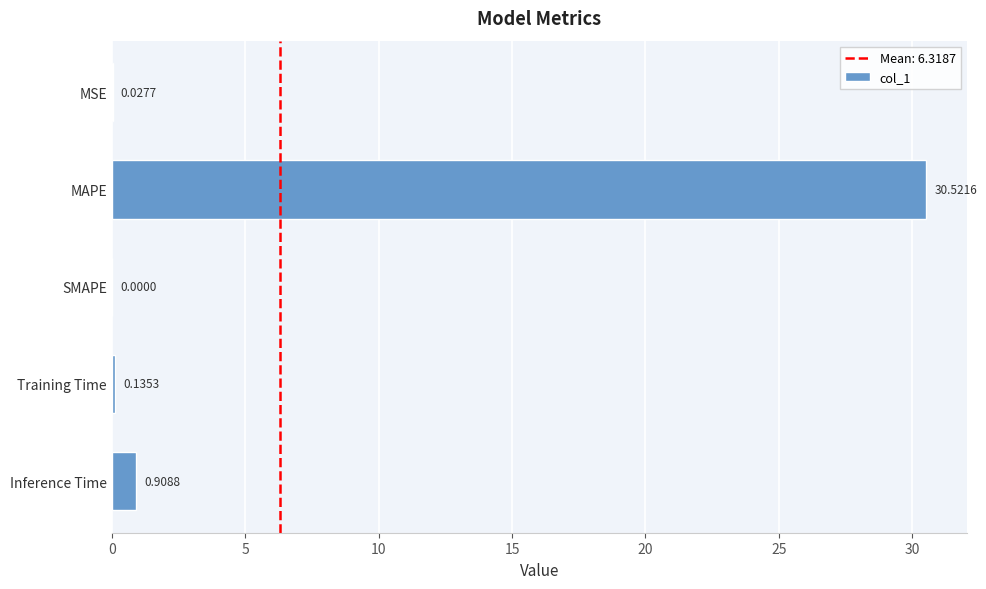

What is the change in value from MSE to MAPE?

+30.5